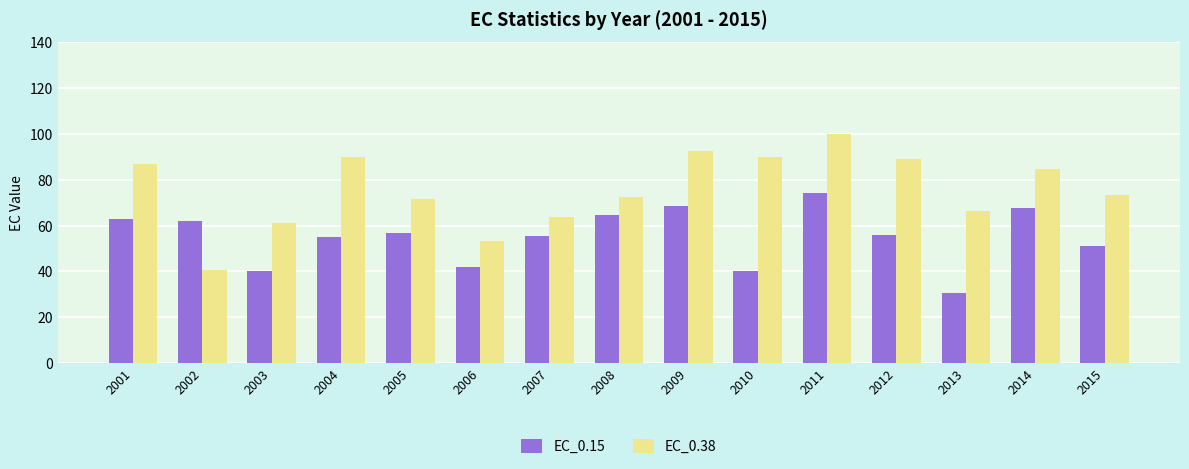

Where is EC_0.15 nearest to the value 52?

2015